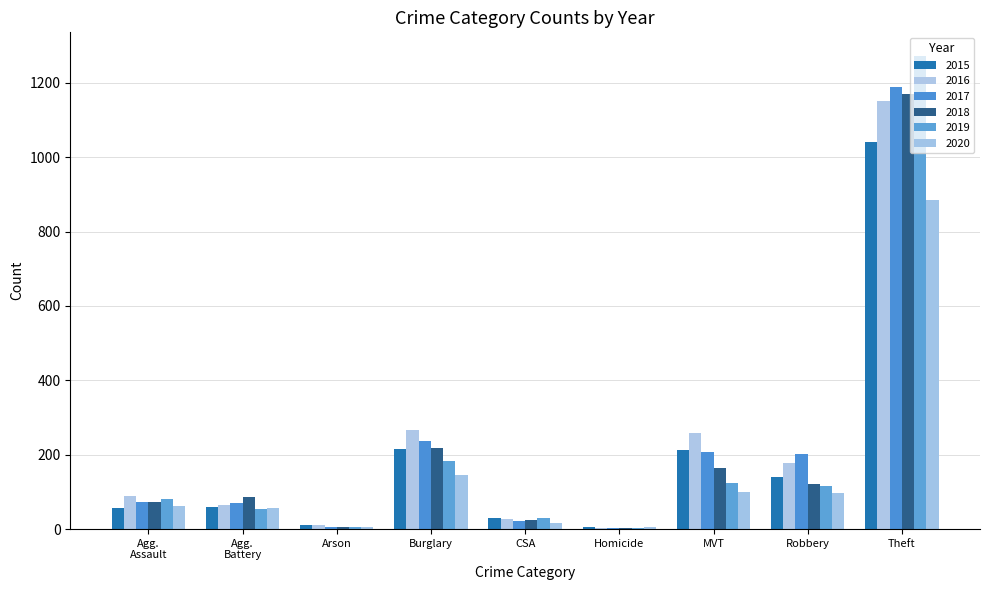

What is the value of the 2020 bar at the 6th from the left?

5